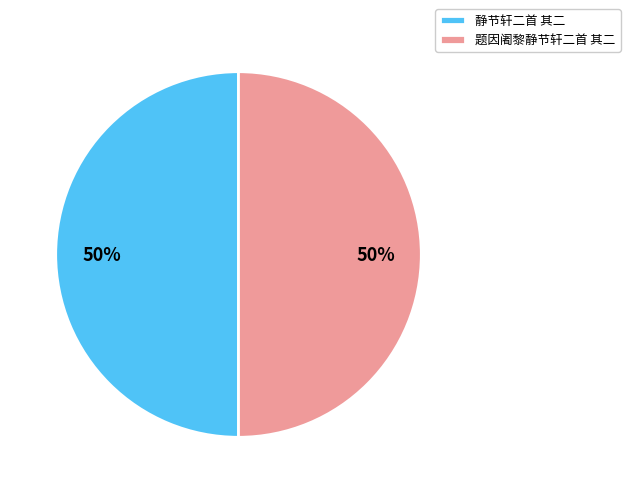

What is the ratio of the value at 题因阇黎静节轩二首 其二 to the value at 静节轩二首 其二?

1.0